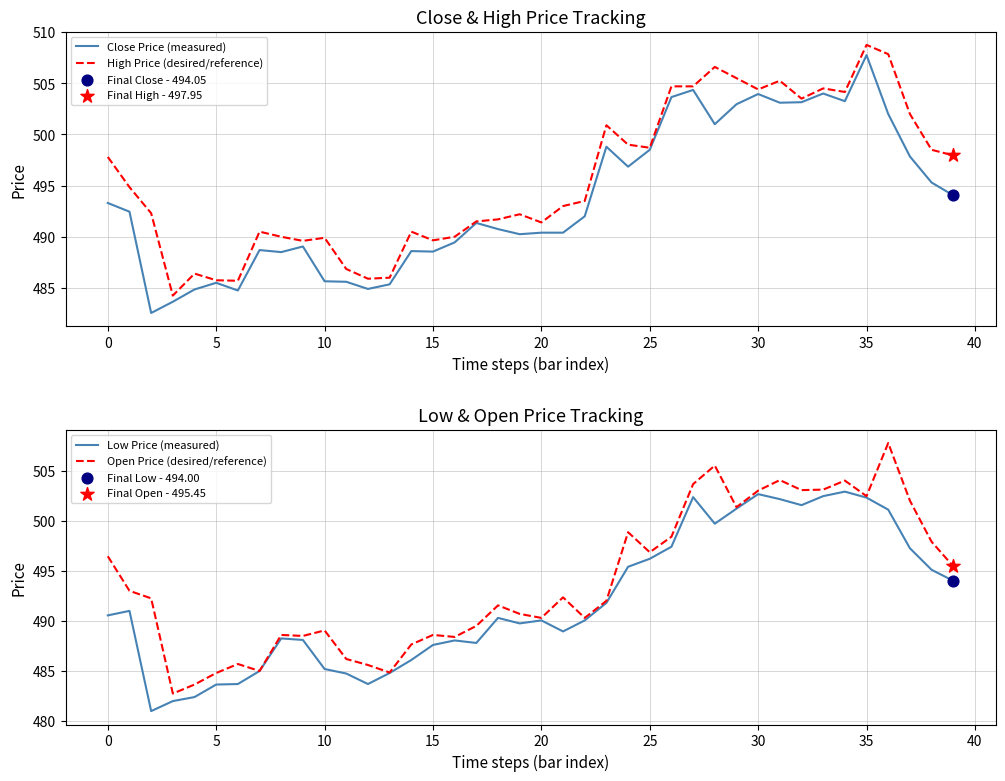

At which category is the sum across all series the highest?

35